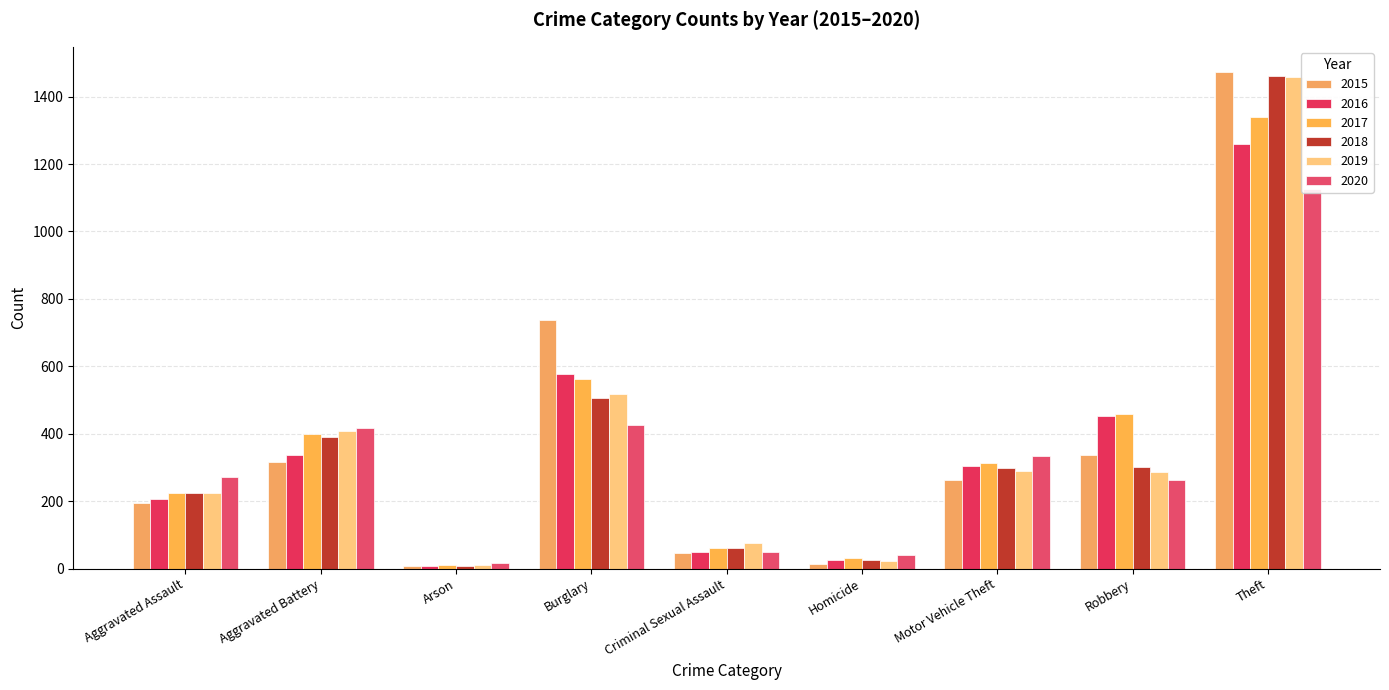

At which category is the sum across all series the highest?

Theft